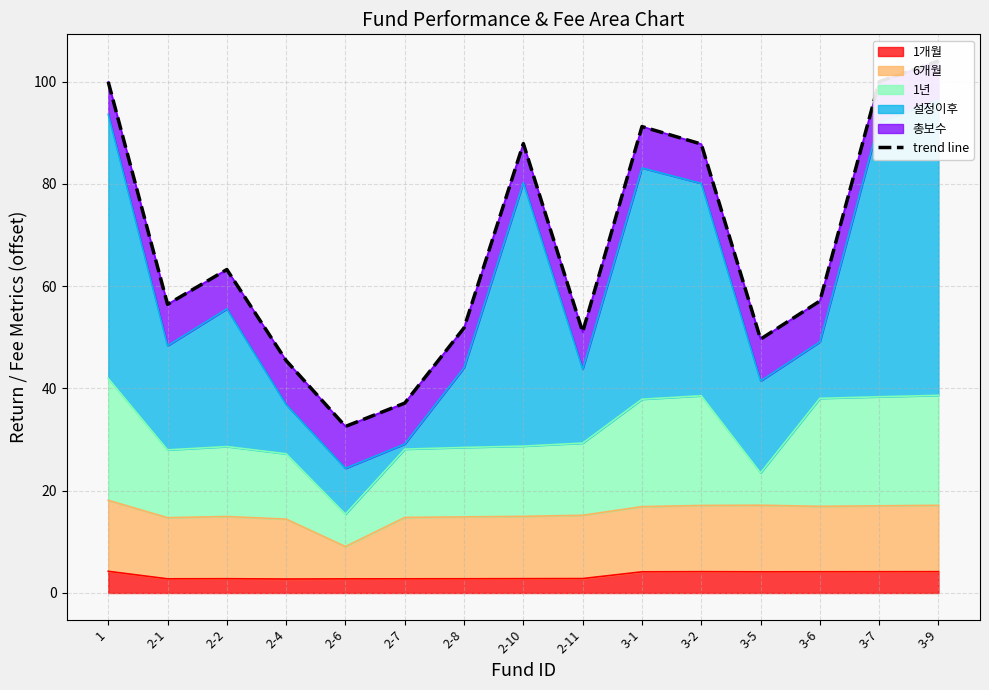

What is the change in value from 3-1 to 3-5?

-41.6